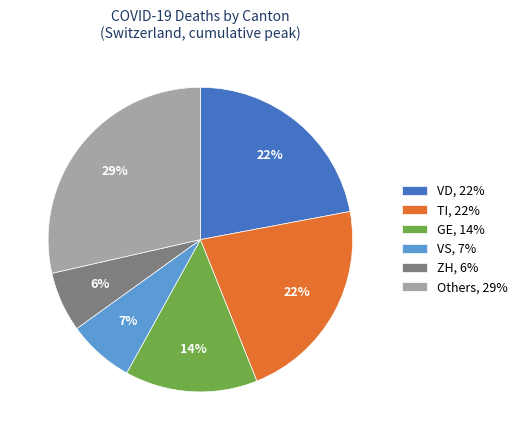

To the nearest percent, what is the combined percentage of VD, 22% and GE, 14%?

36%